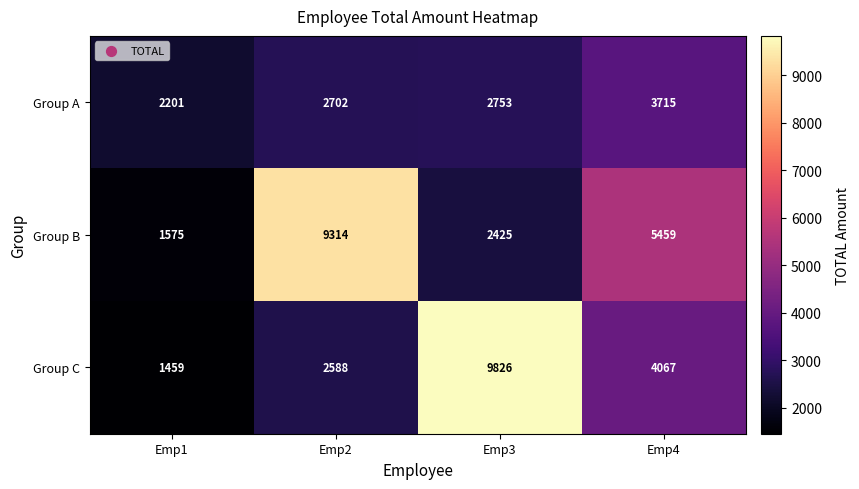

Which series has the largest total across all categories?

Group B